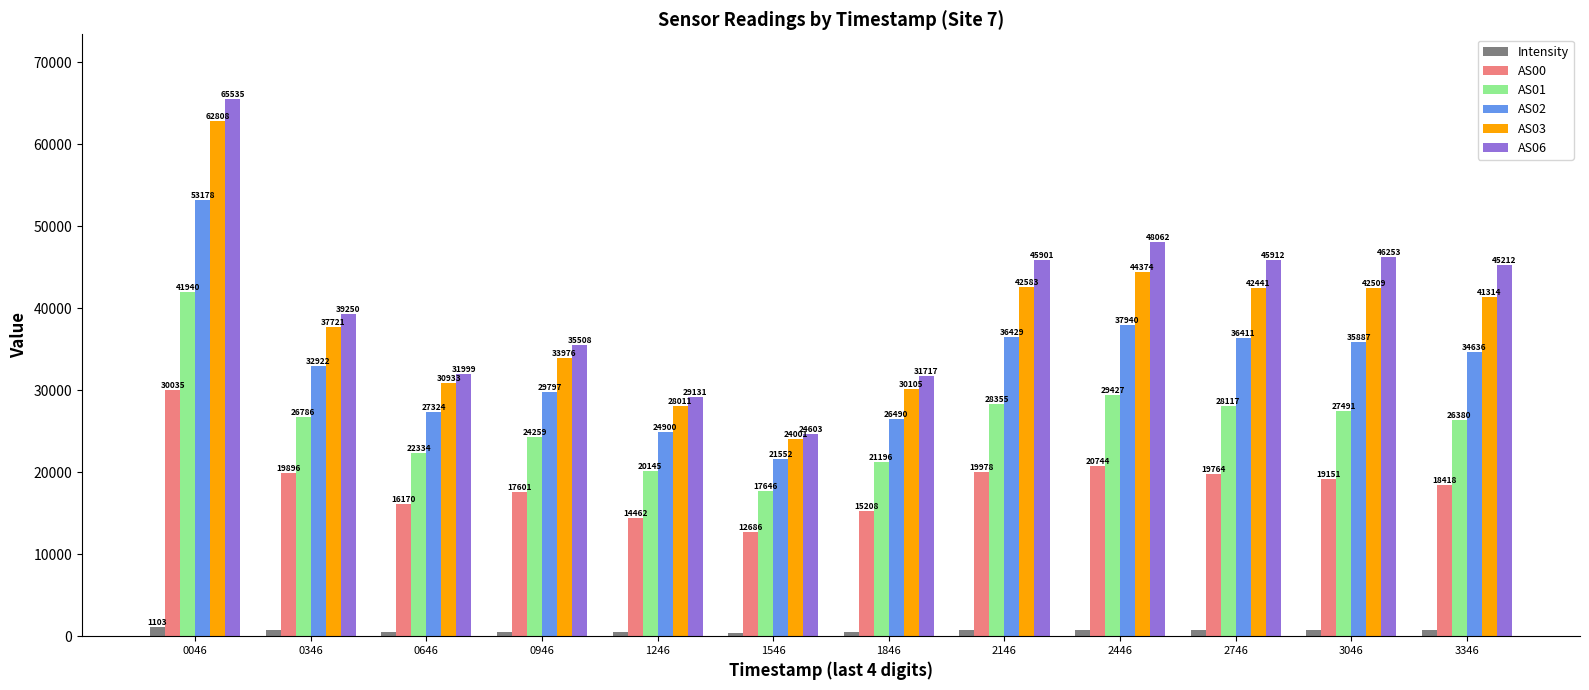

Is the value of AS00 at 2746 greater than the value of Intensity at 2446?

Yes